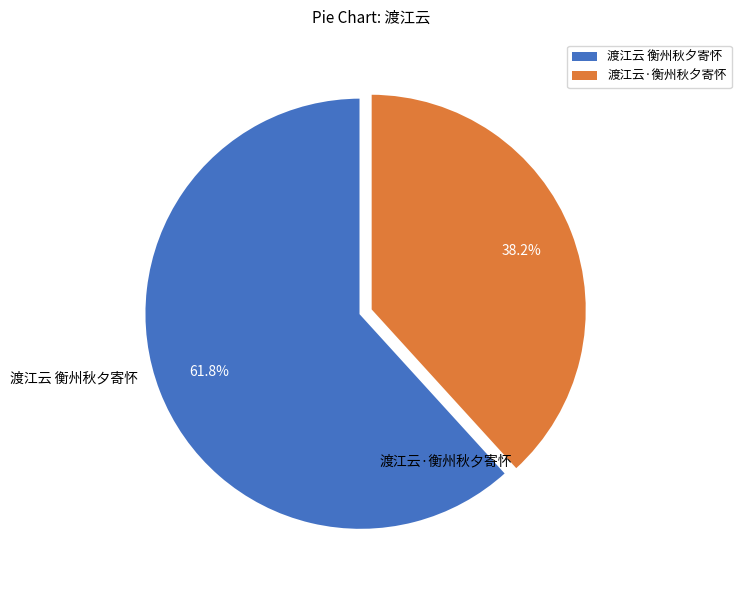

How many segments does this pie chart have?

2